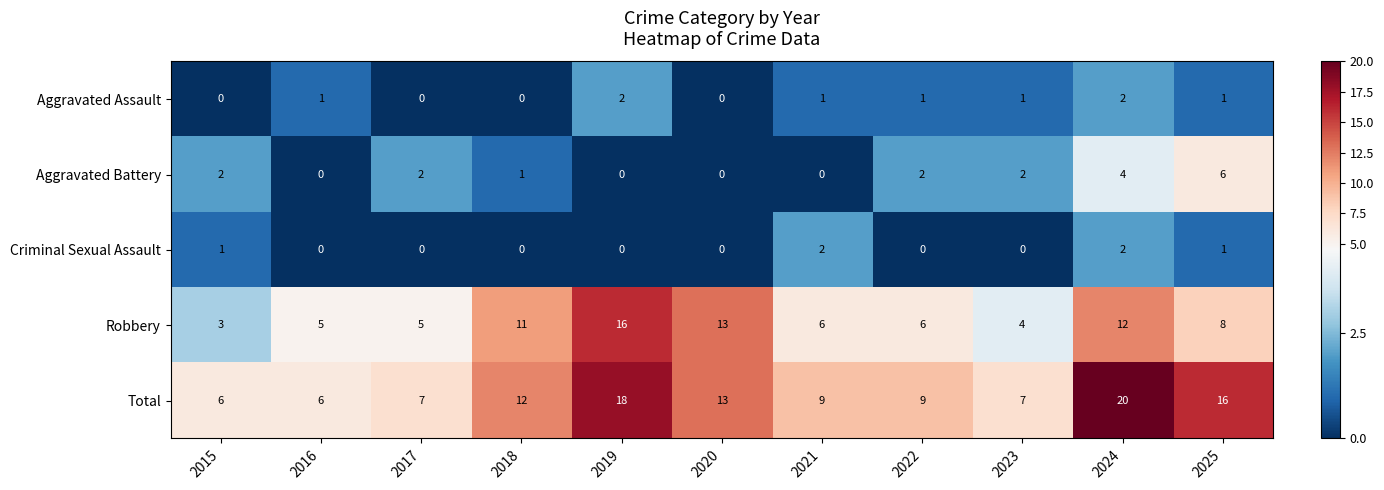

What is the difference between the highest and lowest values at 2024?

18